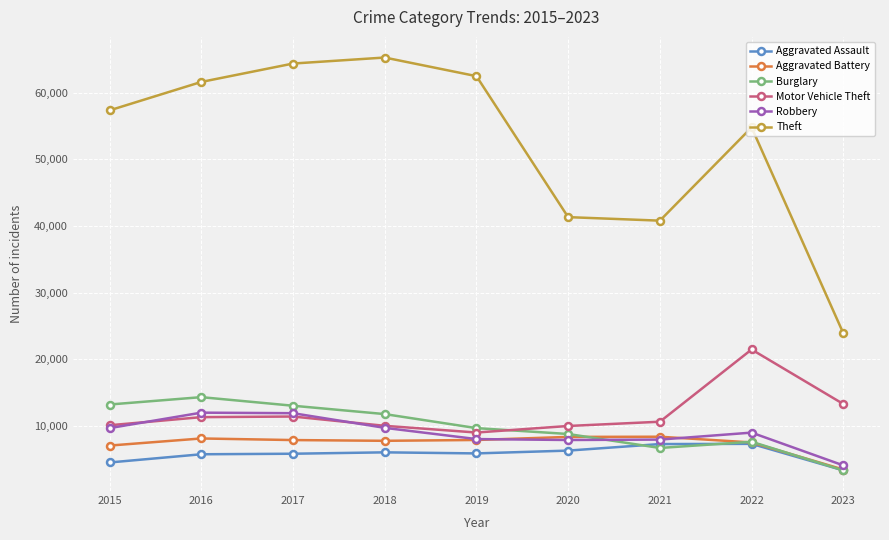

The value of Motor Vehicle Theft at 2020 is 9959. True or false?

True